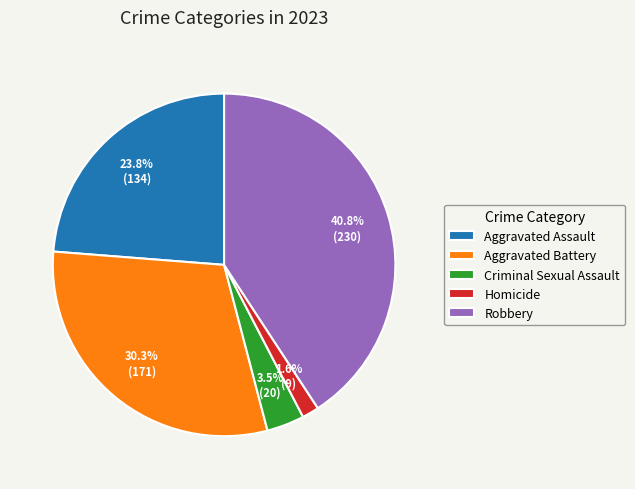

How many slices are in this pie chart?

5